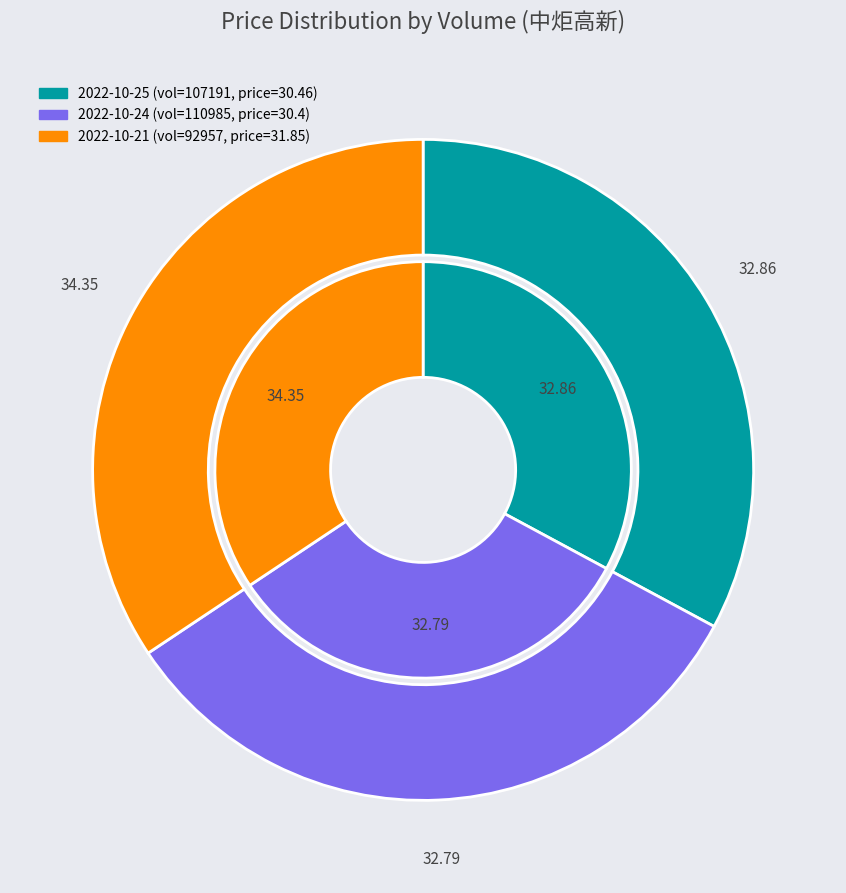

True or false: 92957 accounts for 34% of the total.

True